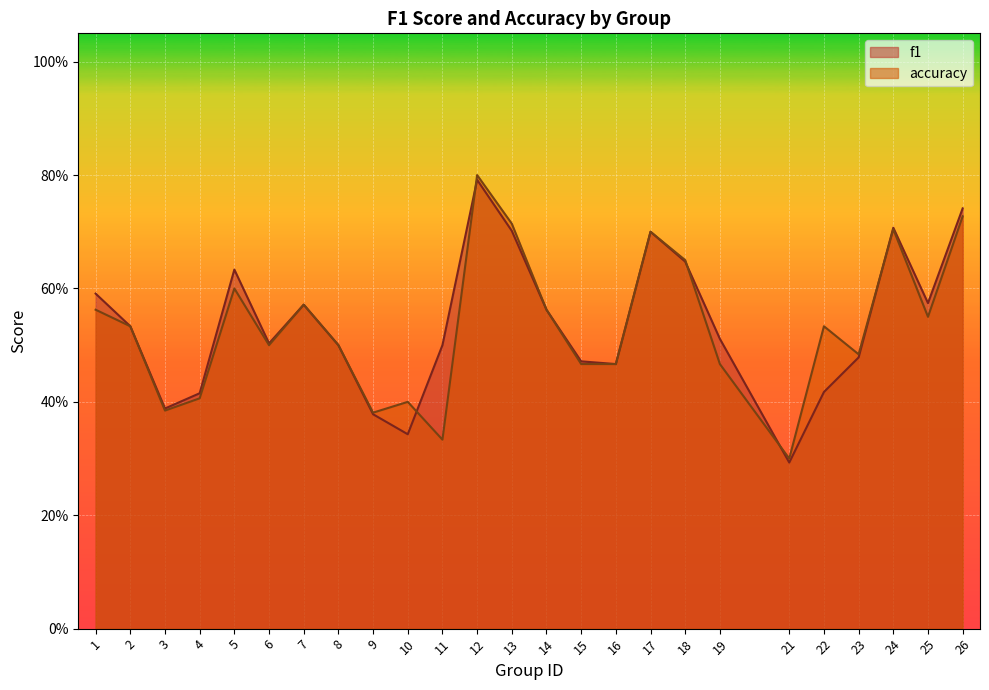

Reading left to right, transcribe all the data shown in this chart.

f1: 0.6	0.5	0.4	0.4	0.6	0.5	0.6	0.5	0.4	0.3	0.5	0.8	0.7	0.6	0.5	0.5	0.7	0.6	0.5	0.3	0.4	0.5	0.7	0.6	0.7
accuracy: 0.6	0.5	0.4	0.4	0.6	0.5	0.6	0.5	0.4	0.4	0.3	0.8	0.7	0.6	0.5	0.5	0.7	0.7	0.5	0.3	0.5	0.5	0.7	0.6	0.7